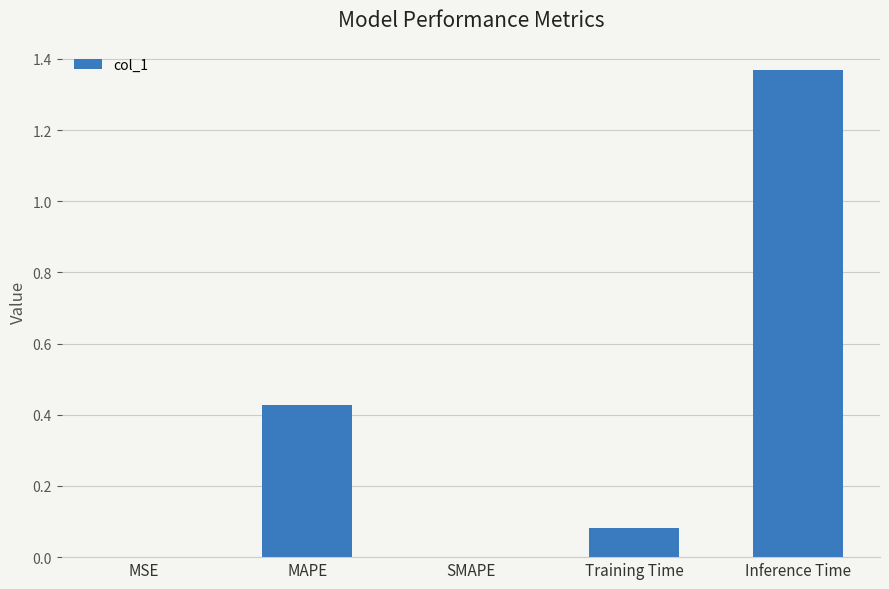

Is it true that the value at SMAPE is -0.7?

False